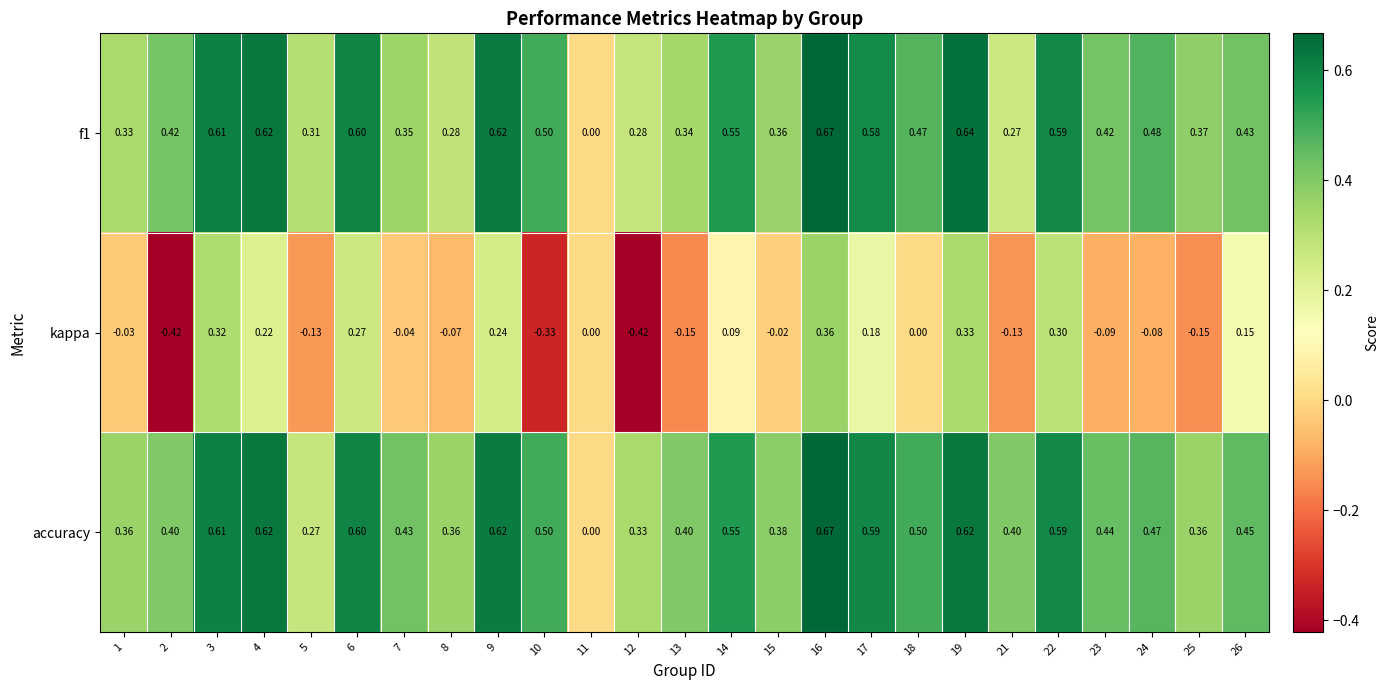

Which series has the largest total across all categories?

accuracy